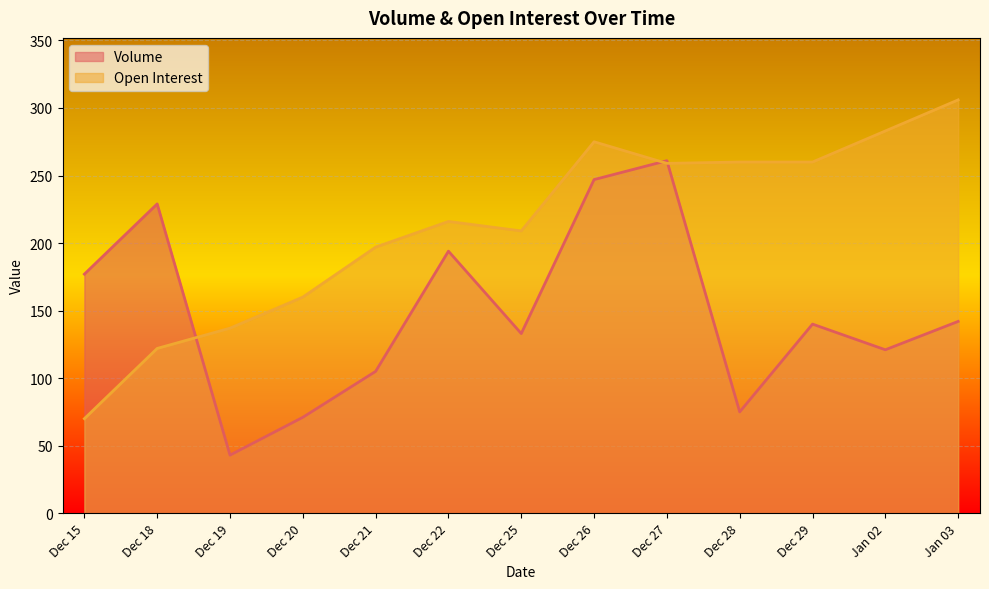

How many interior local peaks does the Open Interest series have?

2